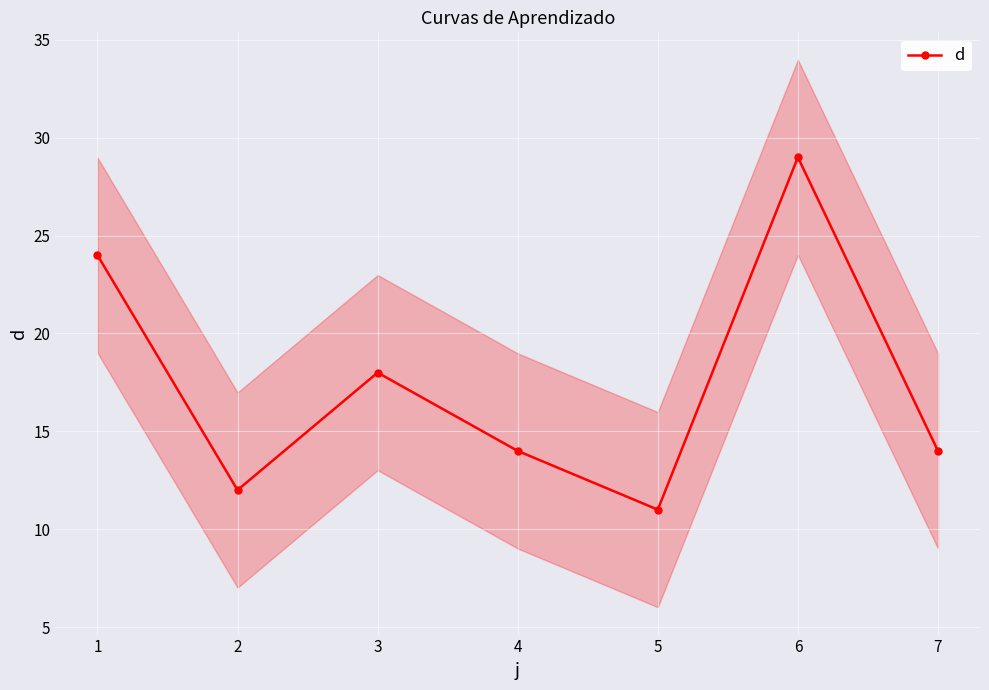

At which label is d closest to 20?

3